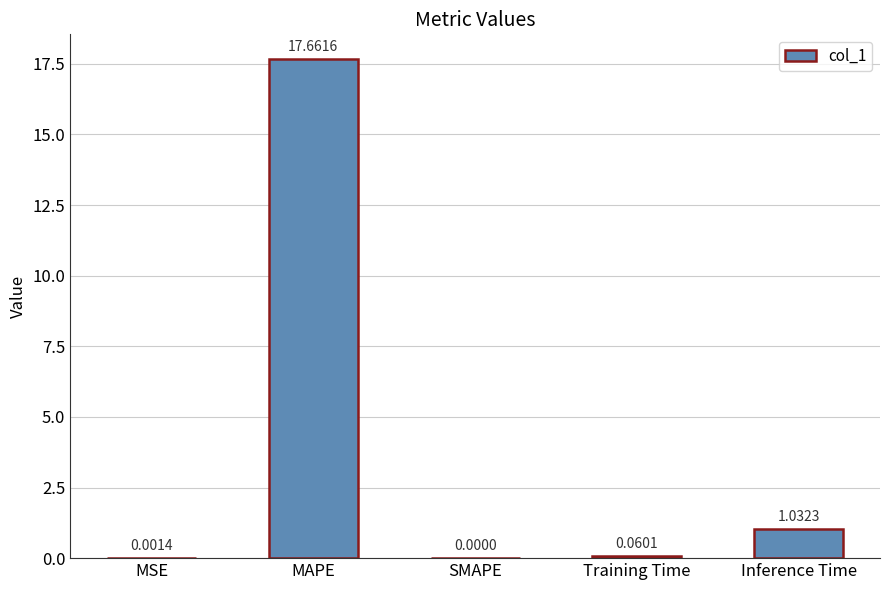

Which category has the highest value across all series?

MAPE